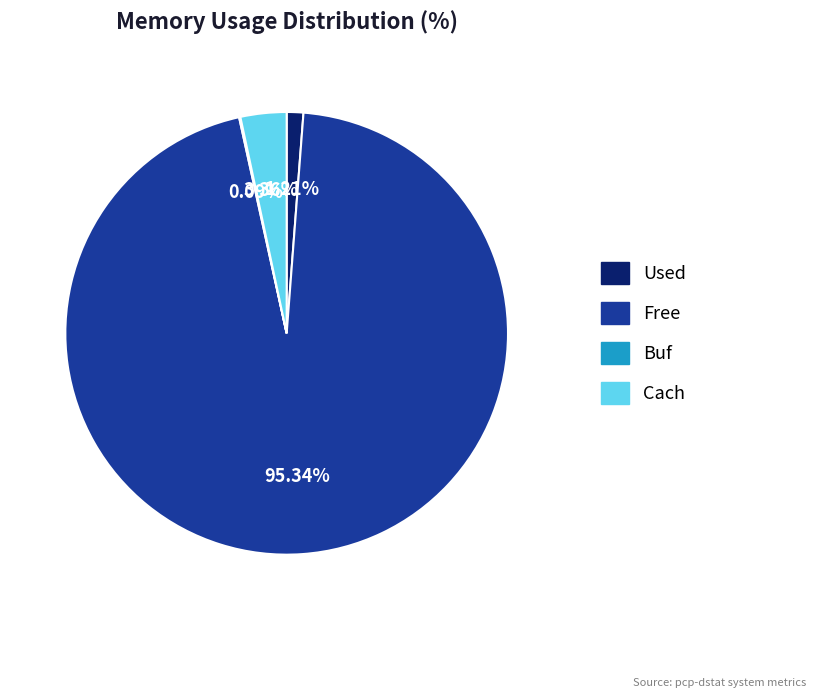

Does any single category account for the majority?

Yes